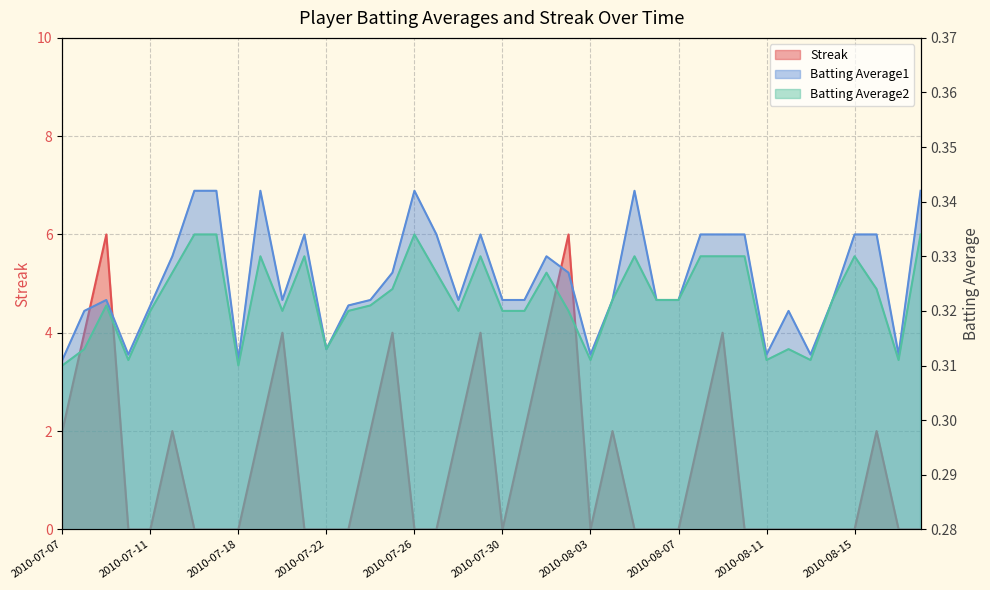

Which category has the lowest value across all series?

2010-07-10